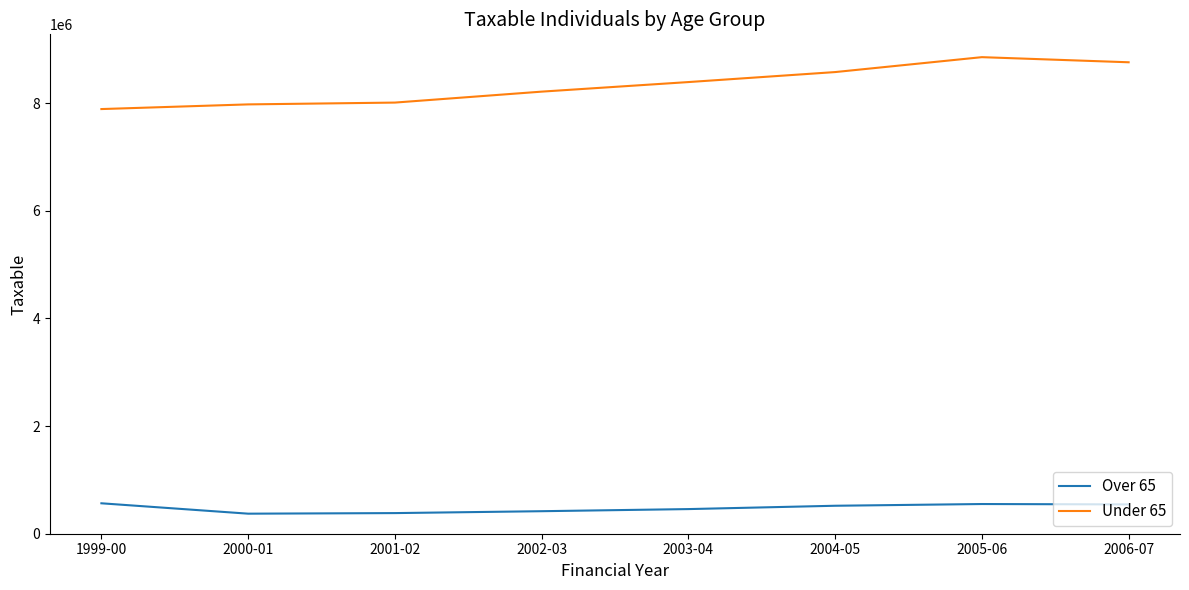

At which label does Over 65 first exceed 519760?

1999-00